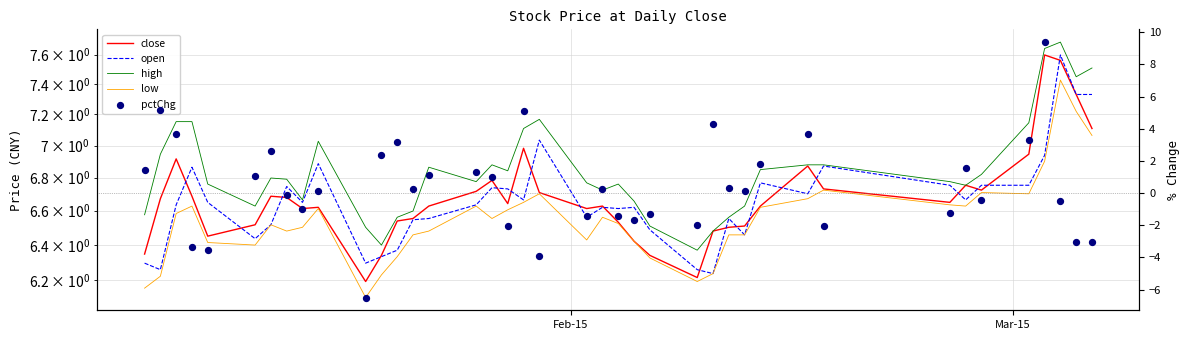

What are all the series names shown in the legend?

close, open, high, low, pctChg